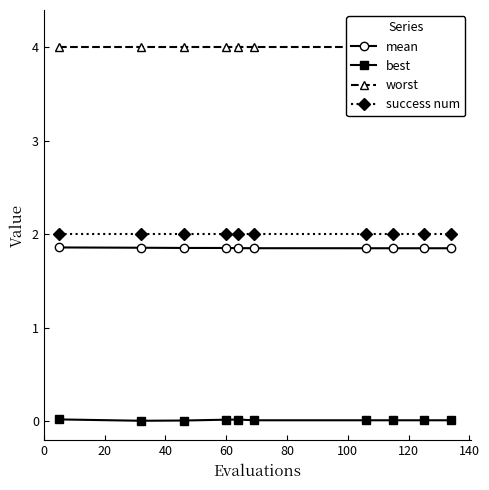

Count the number of categories in the chart.

10